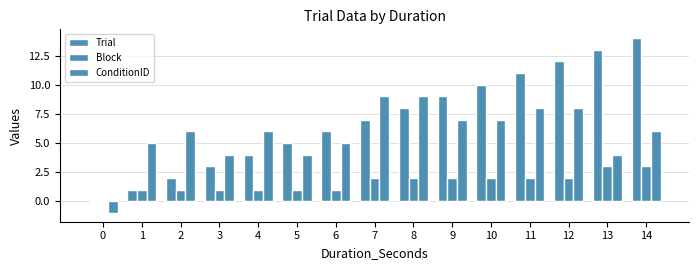

Rank the categories by ConditionID value from lowest to highest.

0, 3, 5, 13, 1, 6, 2, 4, 14, 9, 10, 11, 12, 7, 8